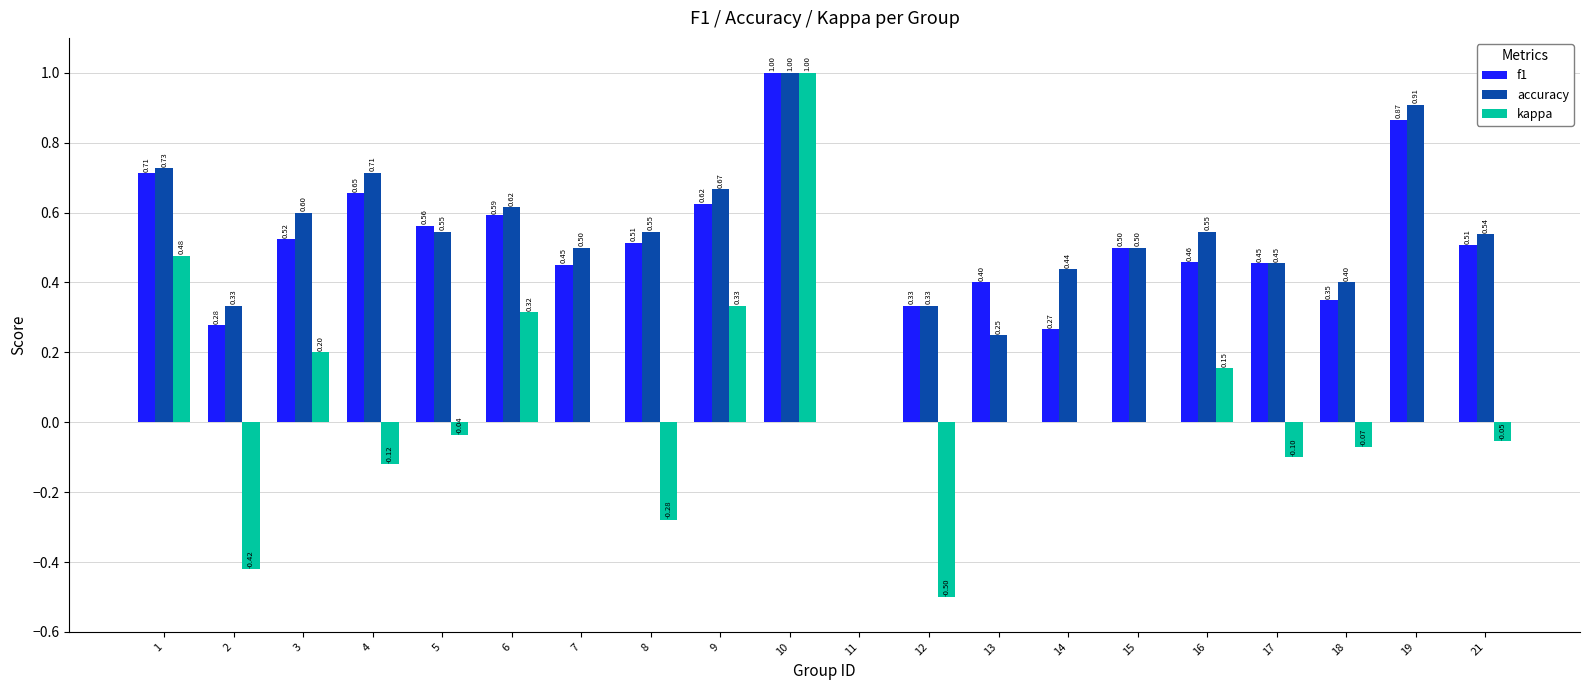

Is the value of accuracy at 1 greater than the value of f1 at 16?

Yes